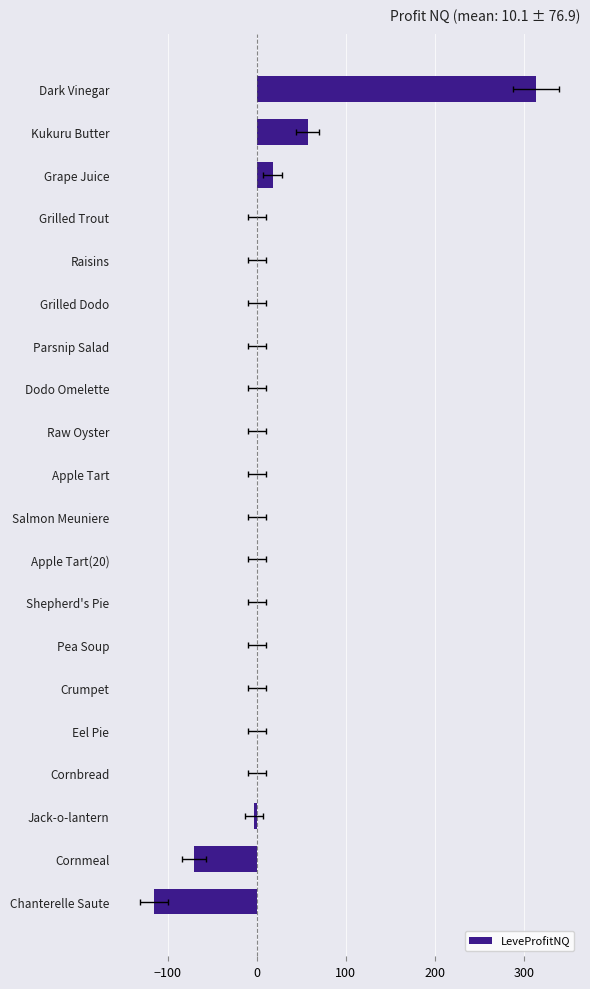

Count the number of values greater than 0.

3